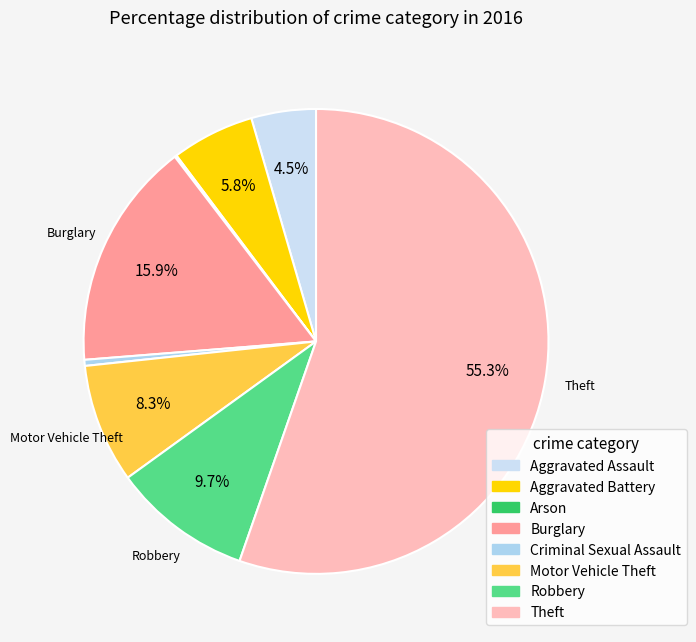

Rank the categories by value from highest to lowest.

Theft, Burglary, Robbery, Motor Vehicle Theft, Aggravated Battery, Aggravated Assault, Criminal Sexual Assault, Arson